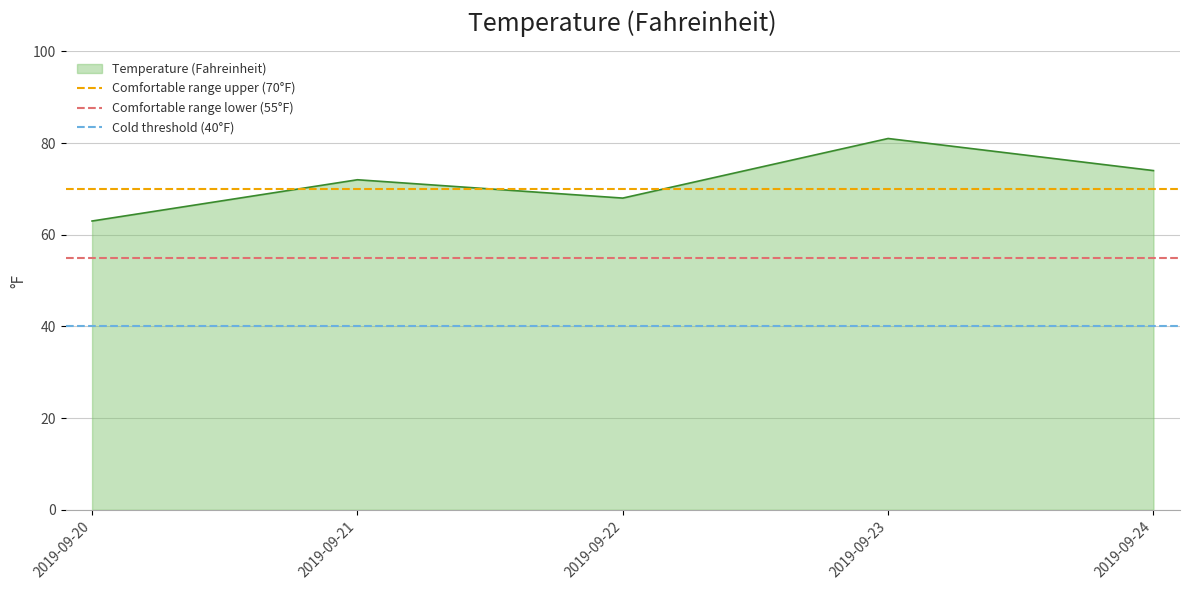

What is the lowest value of the Temperature (Fahreinheit) series?

63